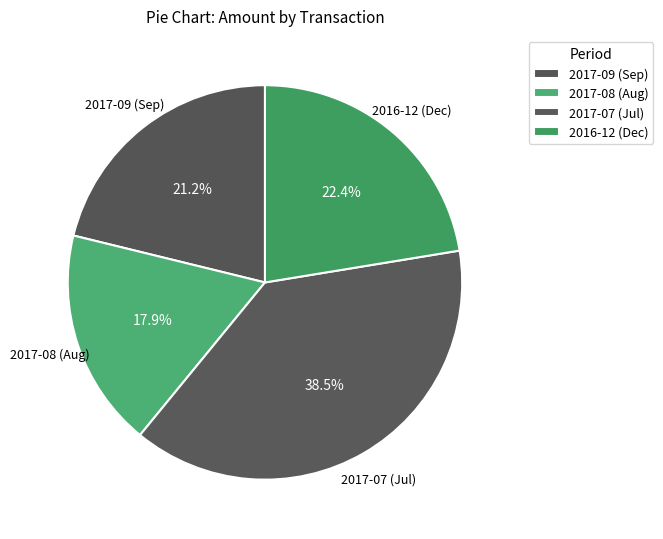

Count the number of slices in the pie.

4